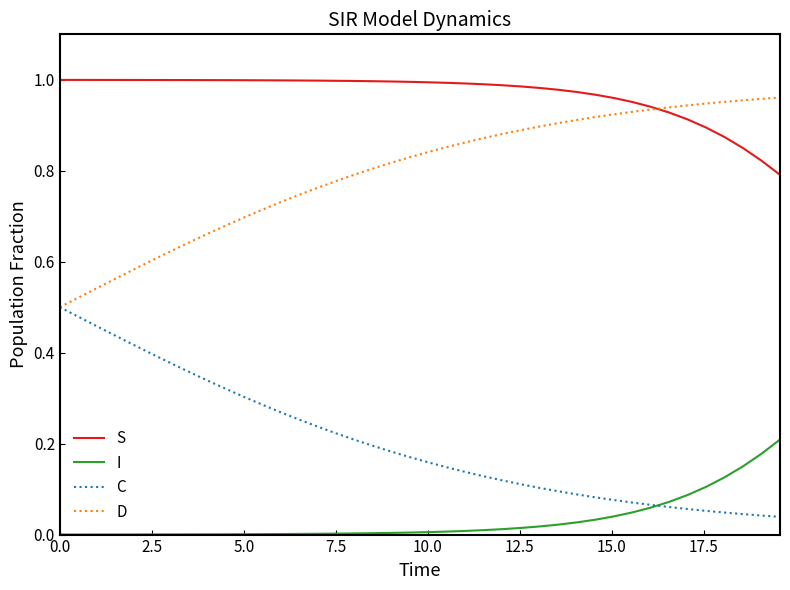

How many categories are shown in the chart?

40